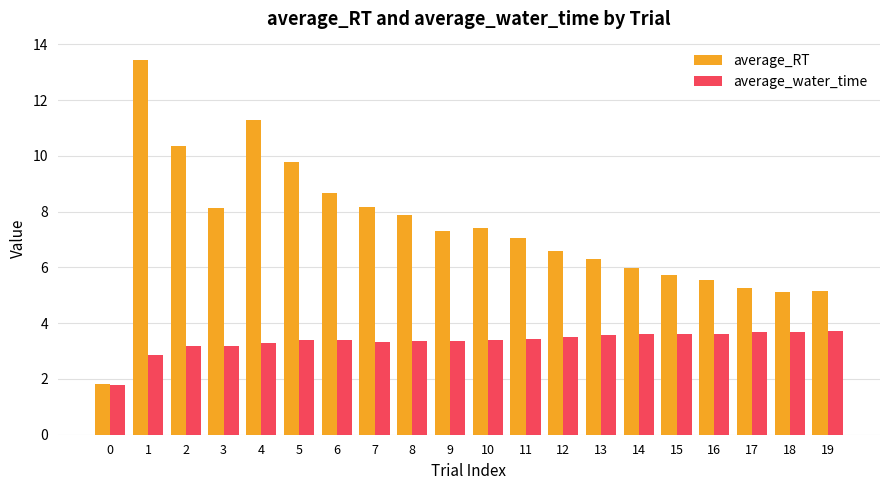

Which label corresponds to the largest value in the chart?

1